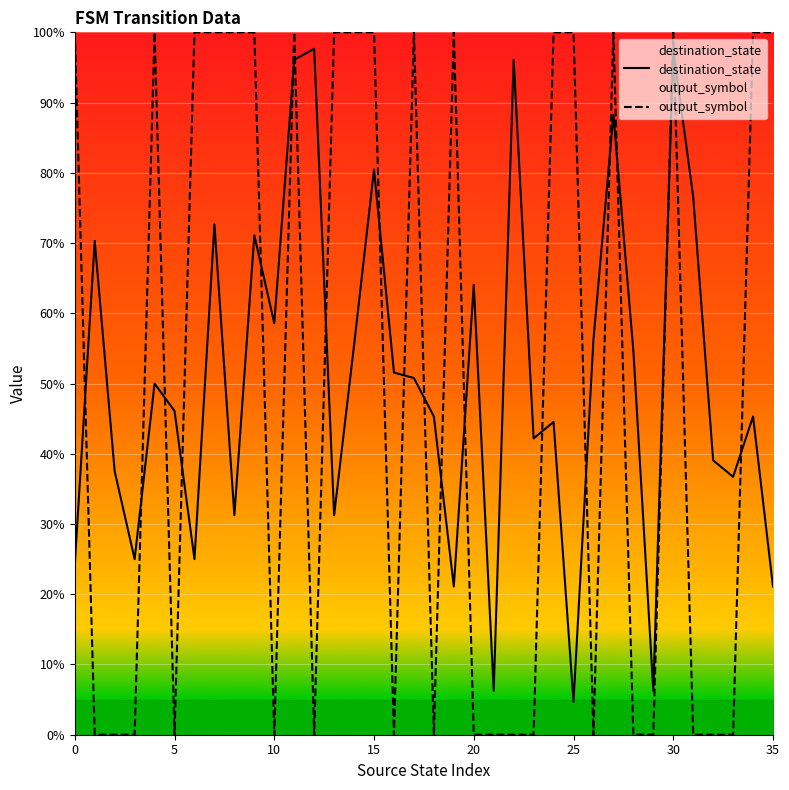

What is the average value of the output_symbol series?

0.5